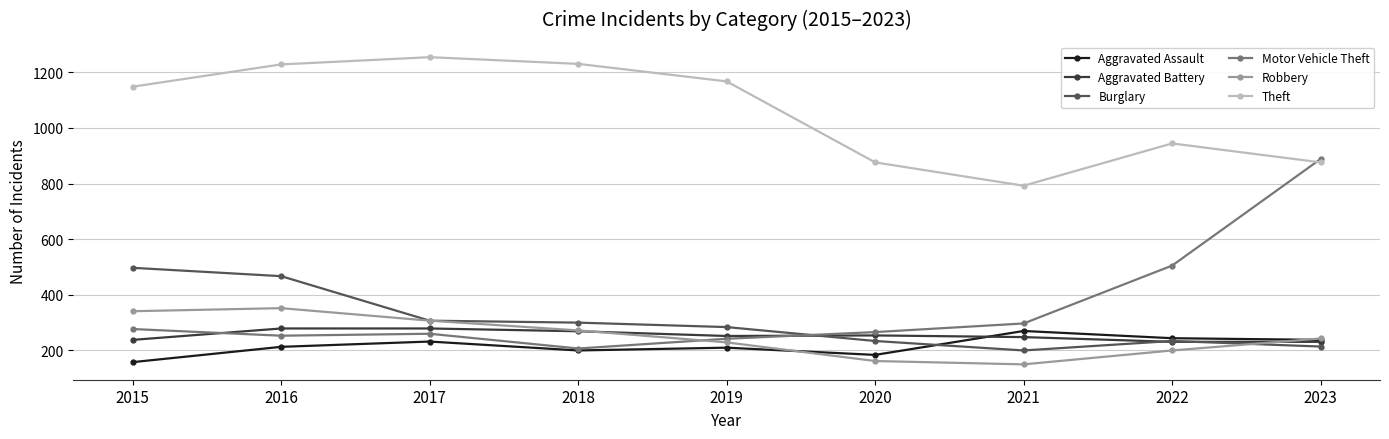

How many lines are shown in the chart?

6